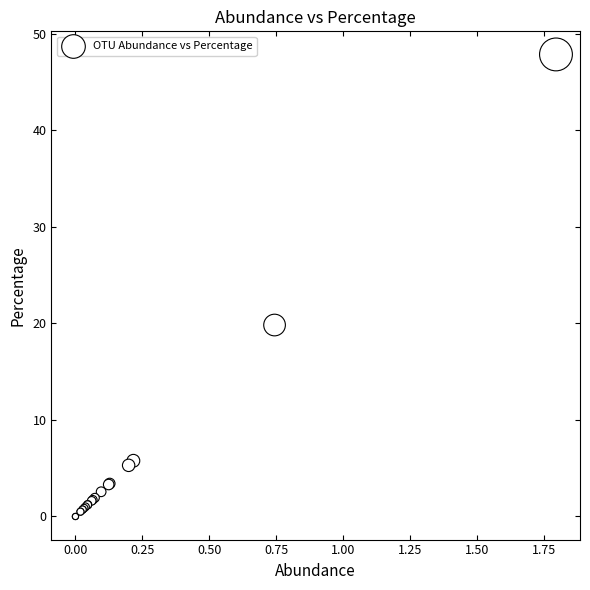

What Y value in the scatter plot is closest to 23?

19.8